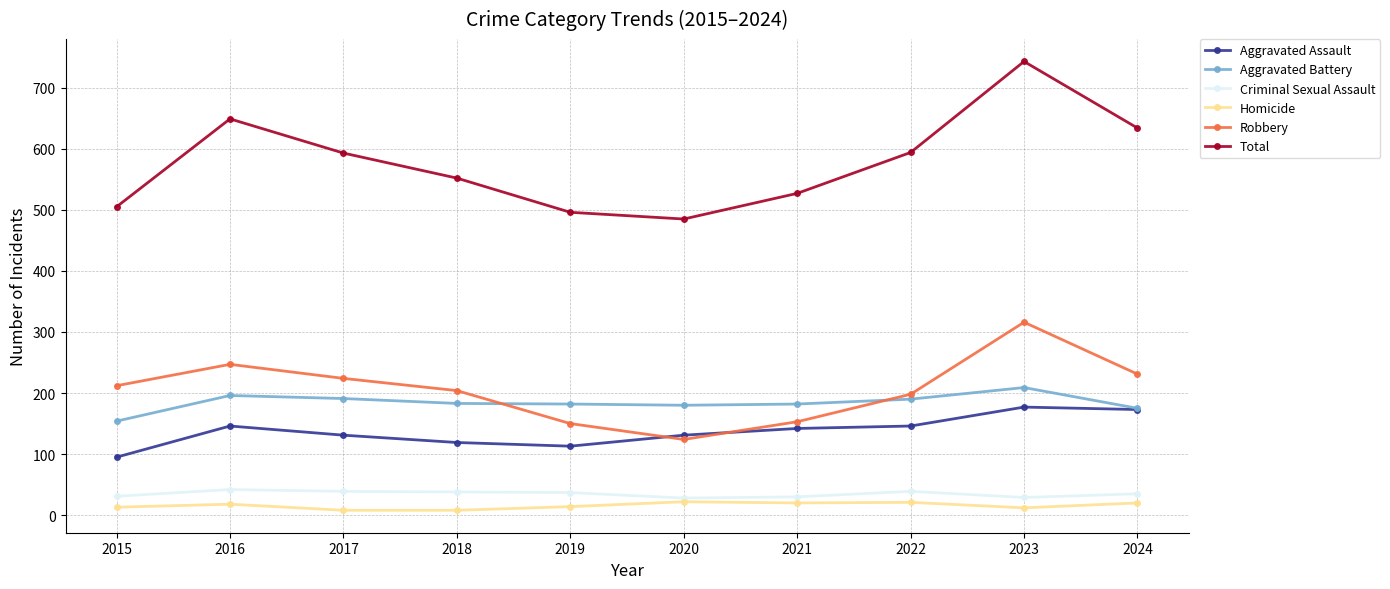

True or false: Criminal Sexual Assault has more than 0 points higher than both neighbors.

True